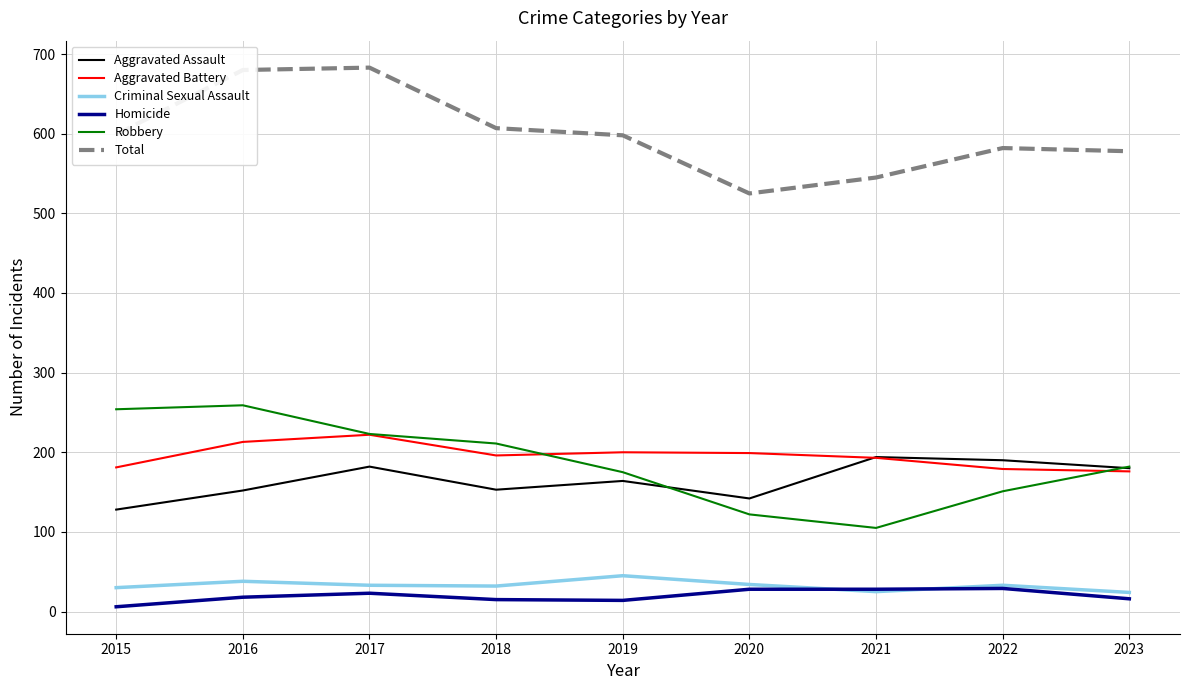

Which series has the largest total across all categories?

Total